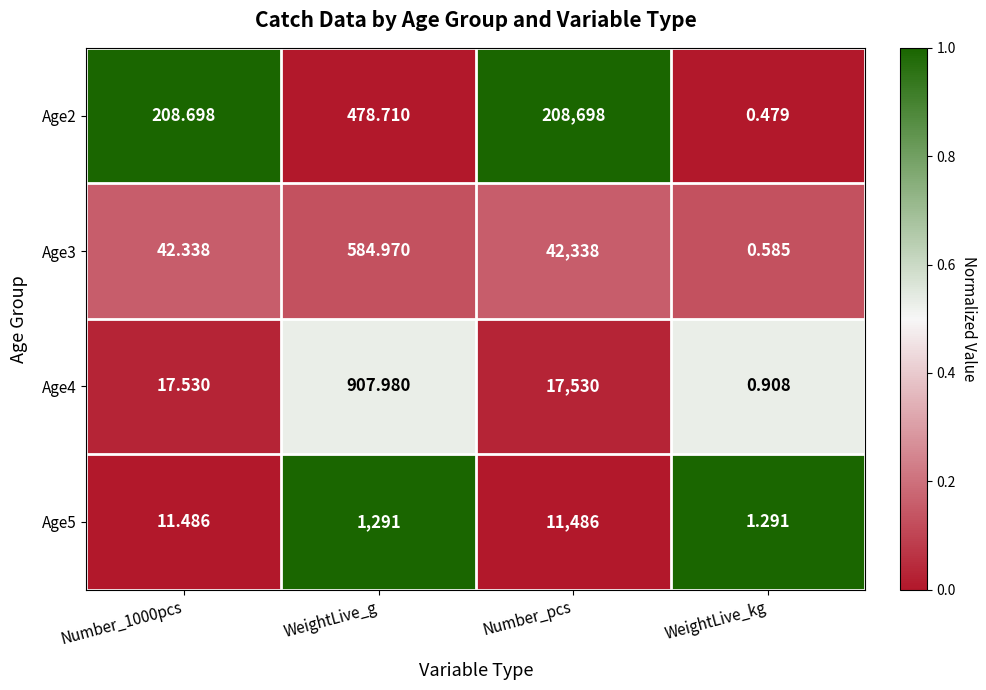

At which label does Age2 first exceed 478?

WeightLive_g